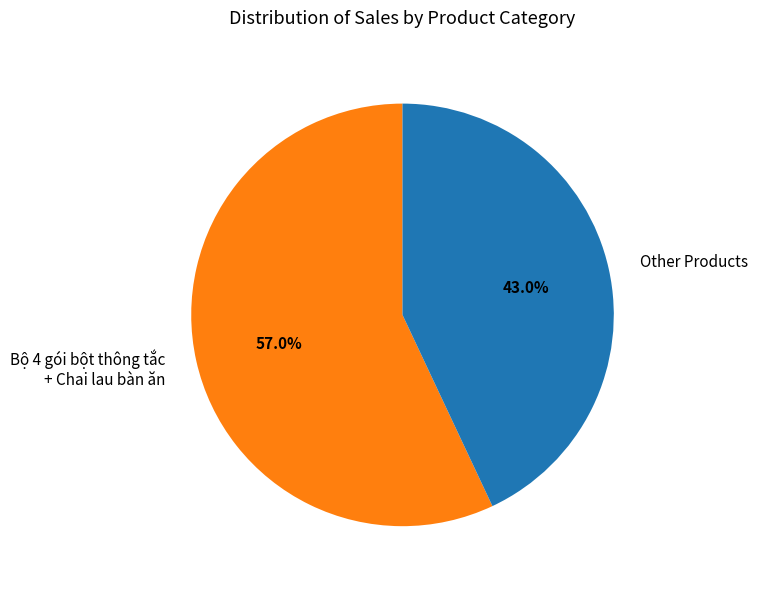

Does Other Products represent more than half of the total?

No